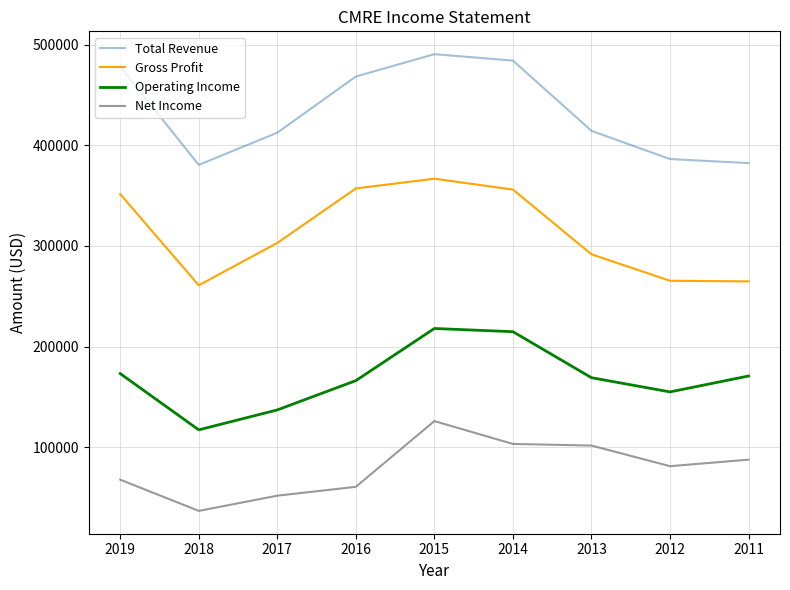

What is the difference between the maximum and second lowest values in the Total Revenue series?

108200